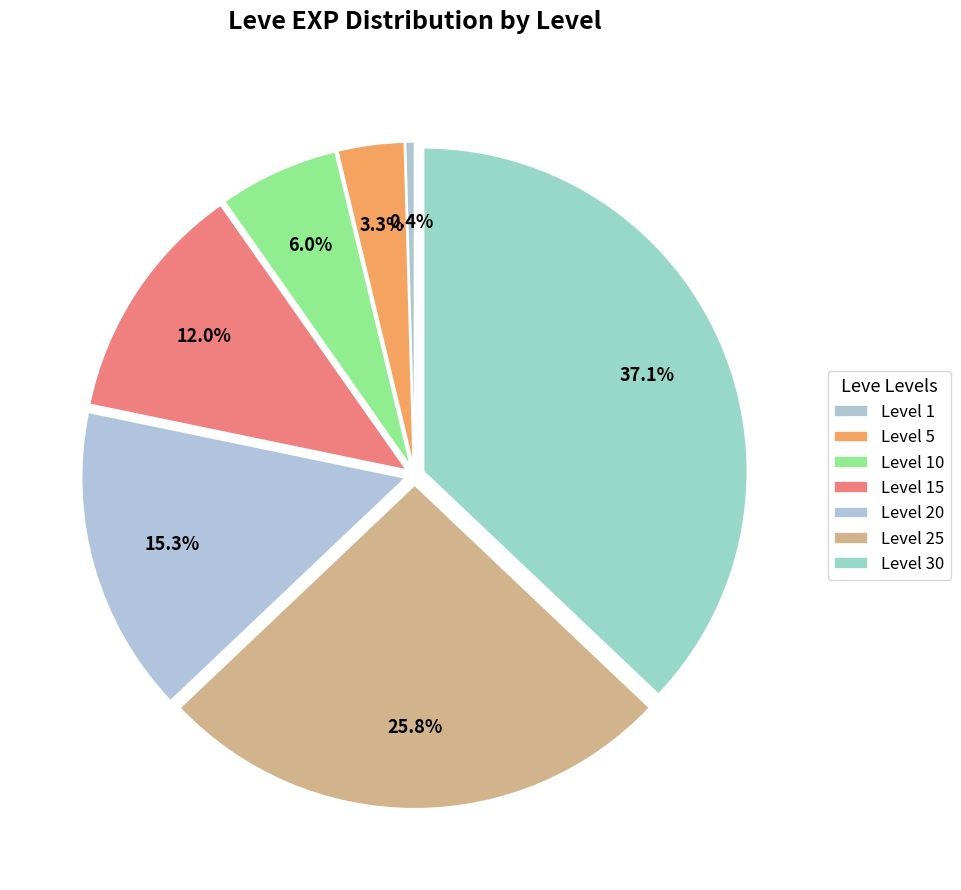

Which category has the smallest portion of the pie?

Level 1